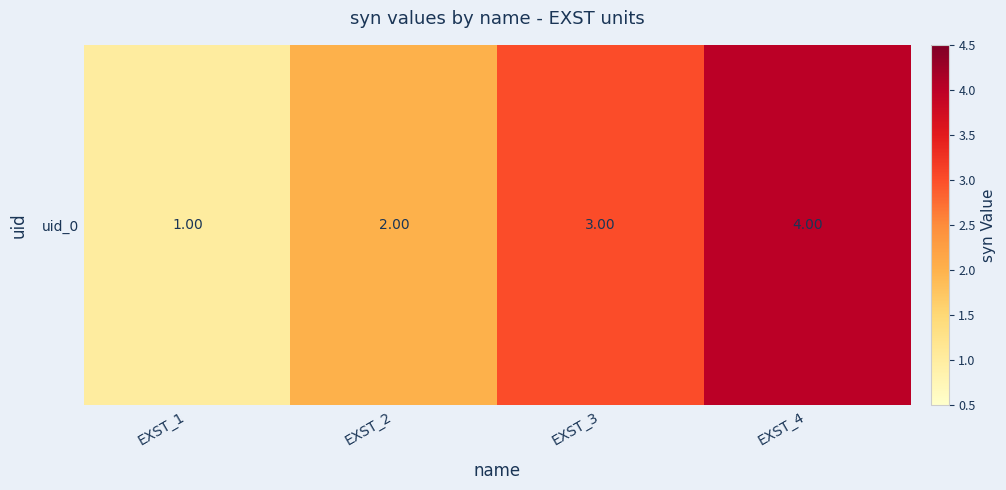

List the labels in order of value, smallest first.

EXST_1, EXST_2, EXST_3, EXST_4